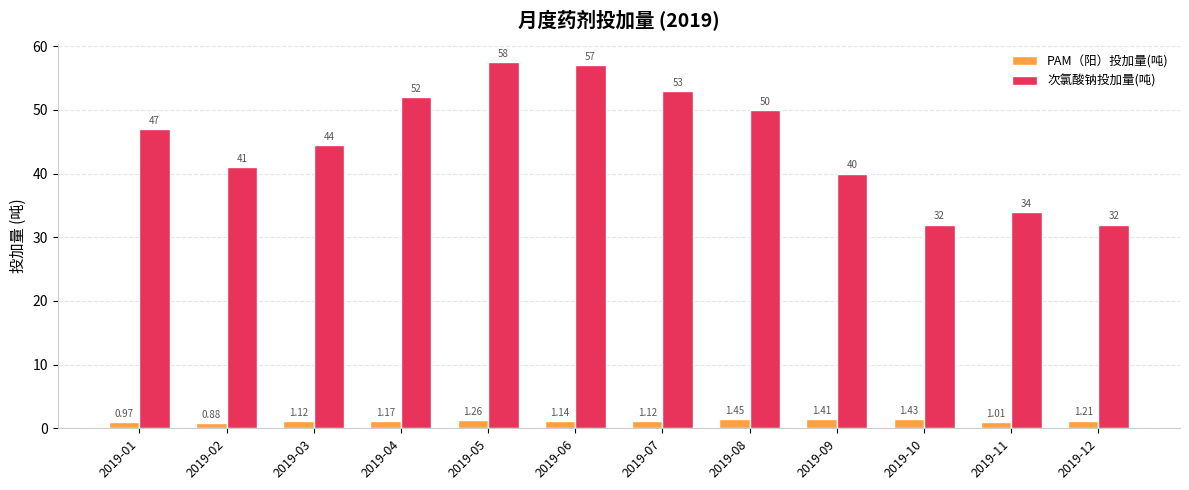

Is it true that 次氯酸钠投加量(吨) equals 25.0 at 2019-09?

False